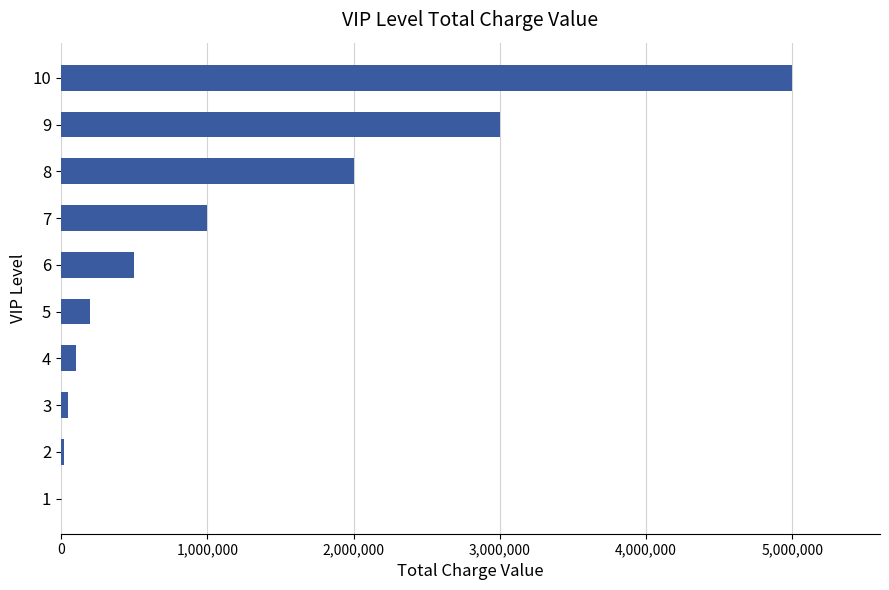

What is the change in value from 7 to 8?

+1000000